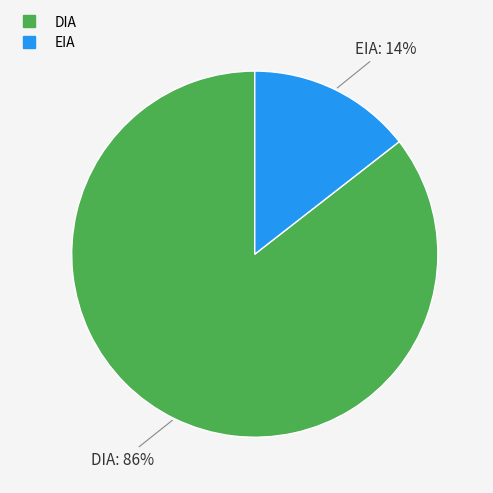

How many slices are in this pie chart?

2